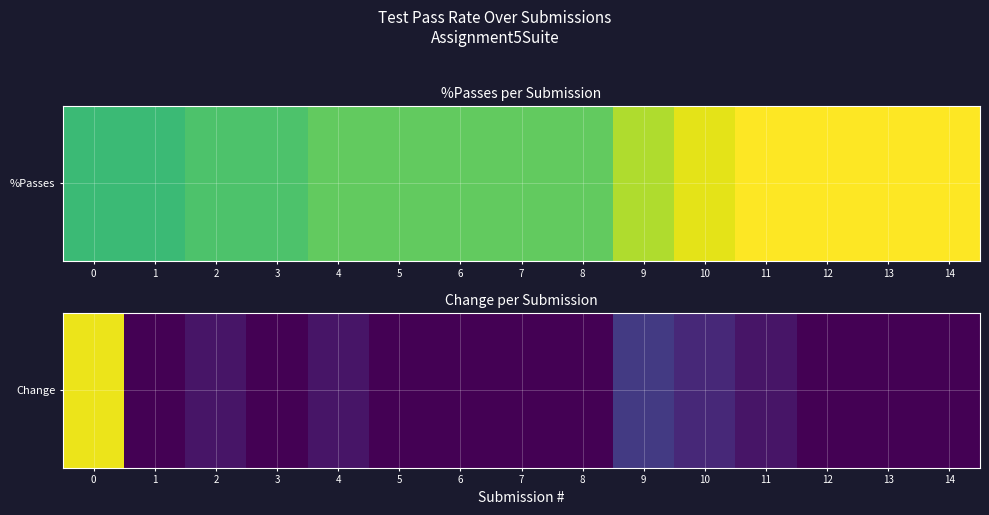

At which category does the chart reach its minimum across all series?

1